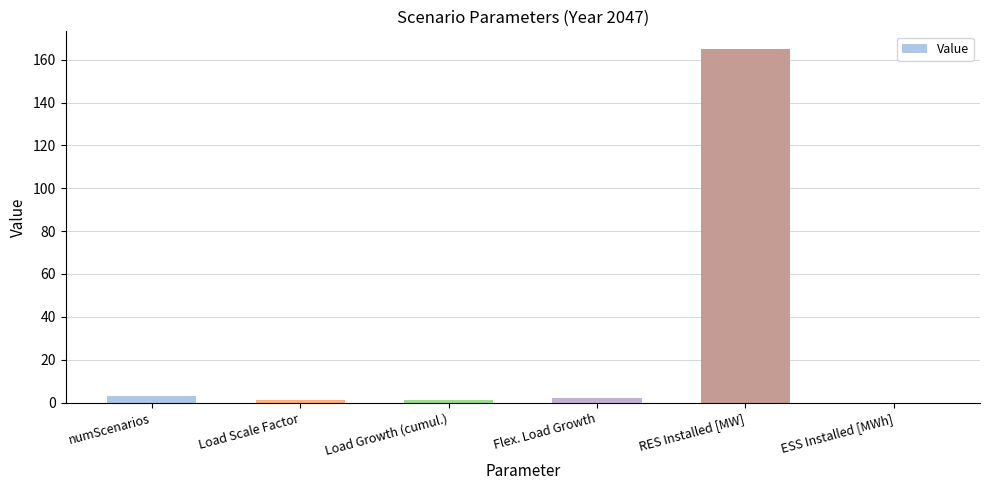

Count the number of categories in the chart.

6